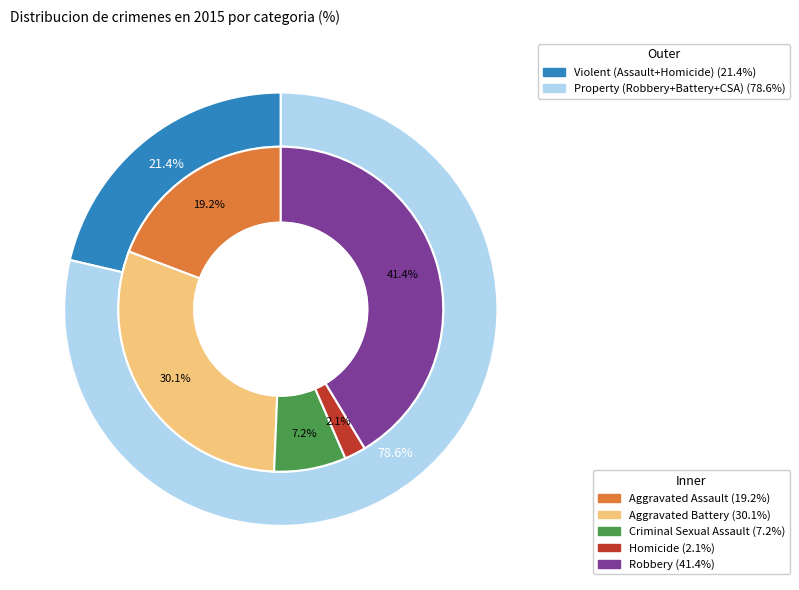

Is it true that Robbery is 32% of the pie?

False